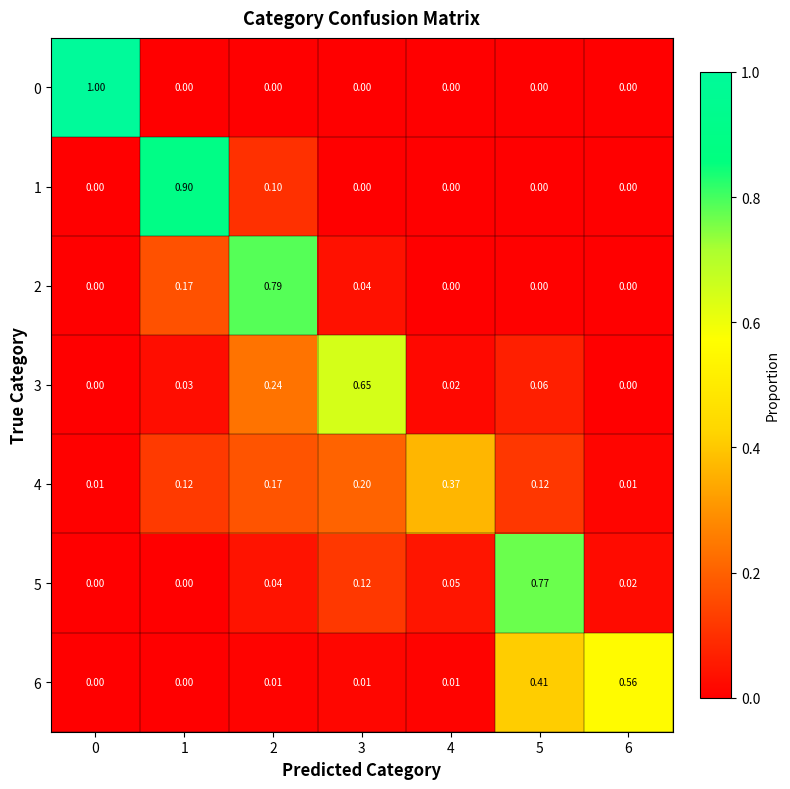

Is the value of 0 at 0 greater than the value of 3 at 4?

Yes